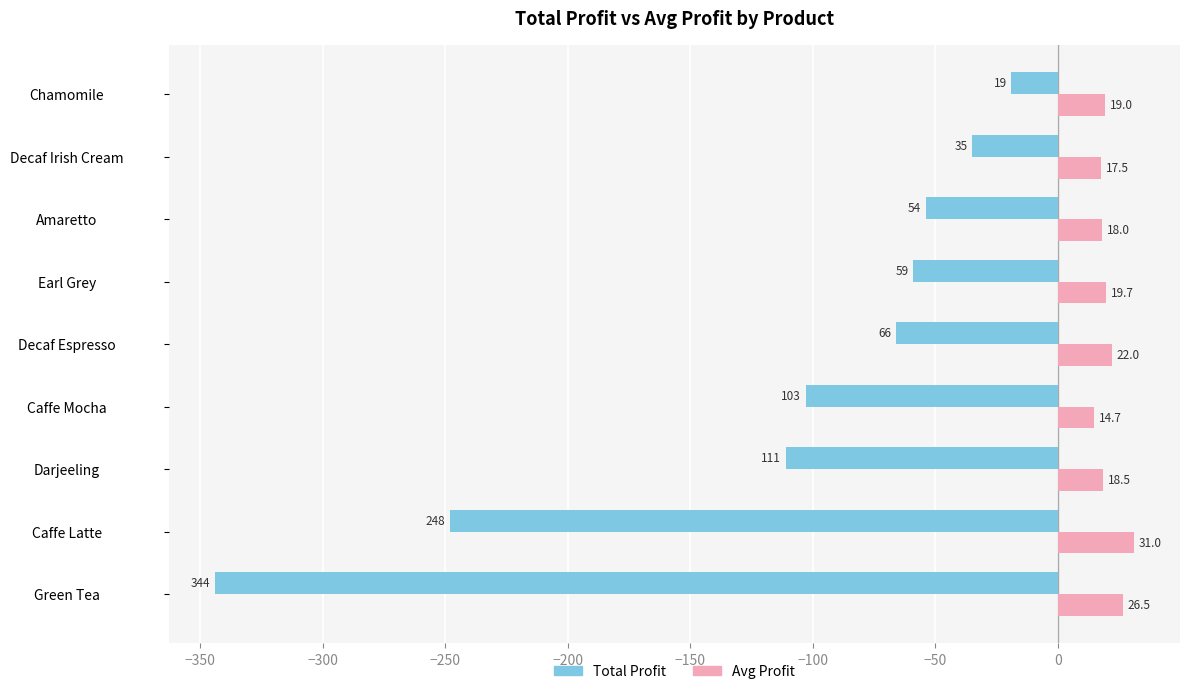

What is the sum of all Avg Profit values?

186.8